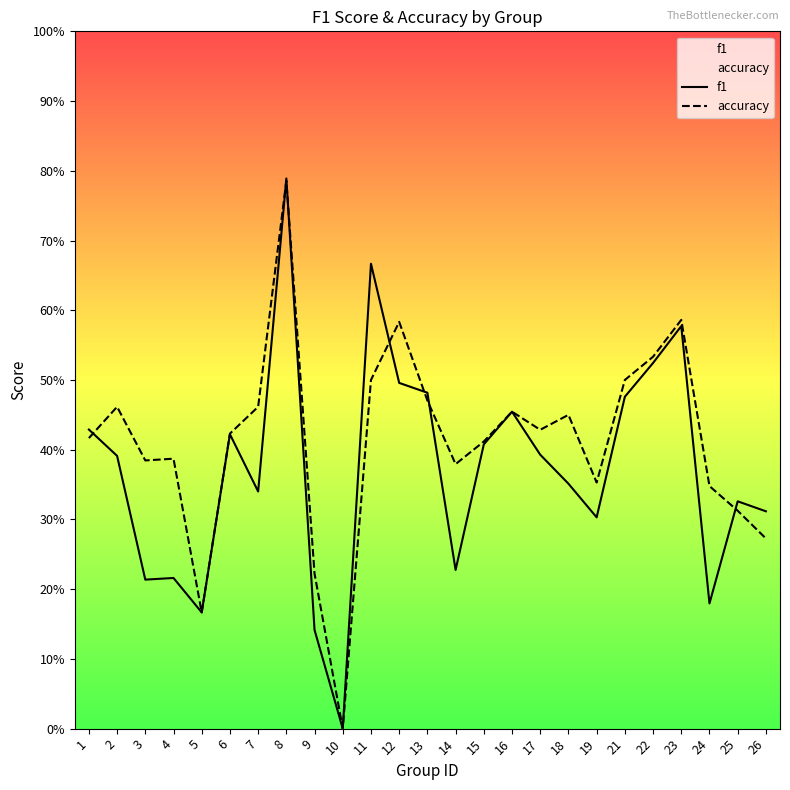

Between 6 and 22, which series saw the biggest shift?

accuracy